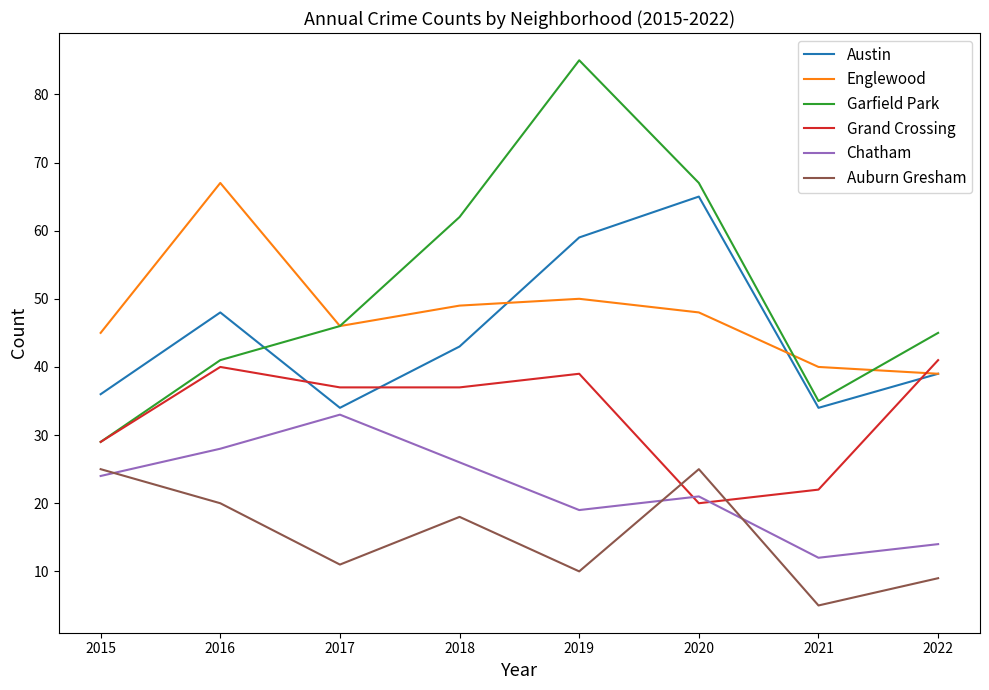

What is the difference between the second highest and minimum values in the Grand Crossing series?

20